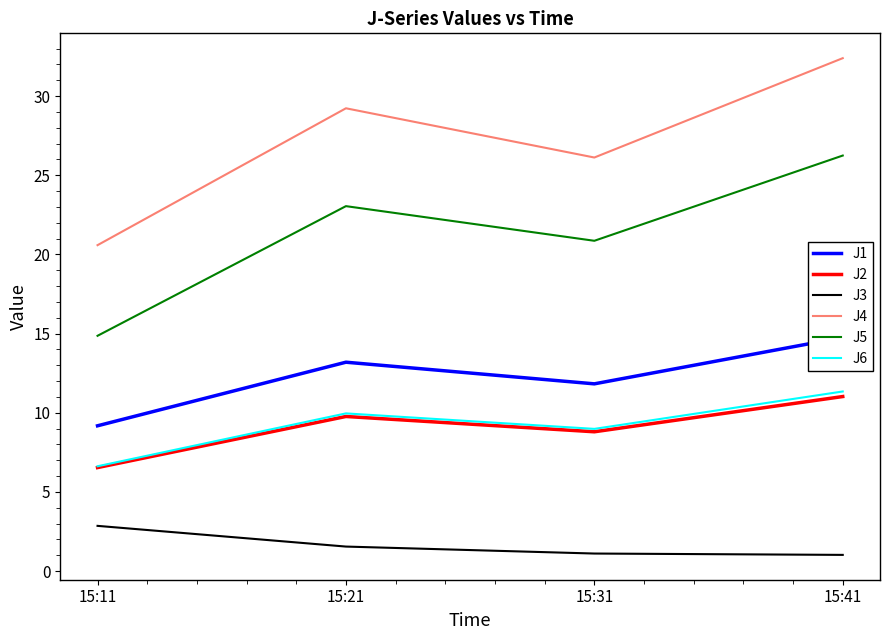

Which category has the lowest value in the J5 series?

15:11